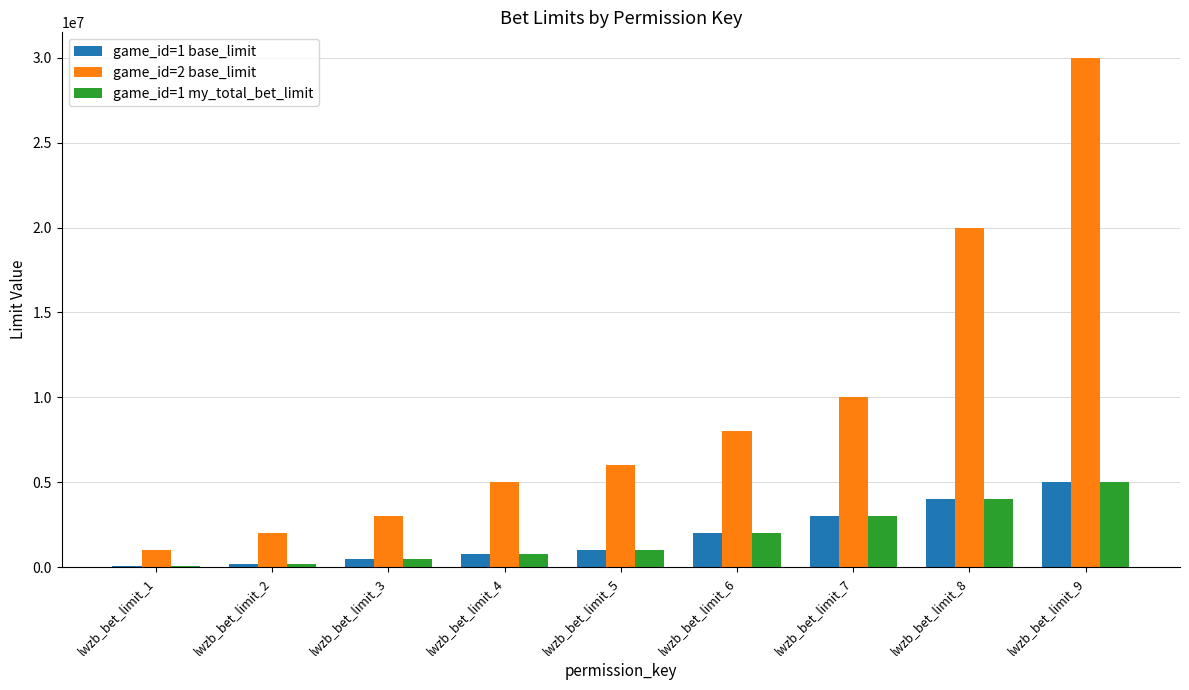

At which category is the sum across all series the highest?

lwzb_bet_limit_9